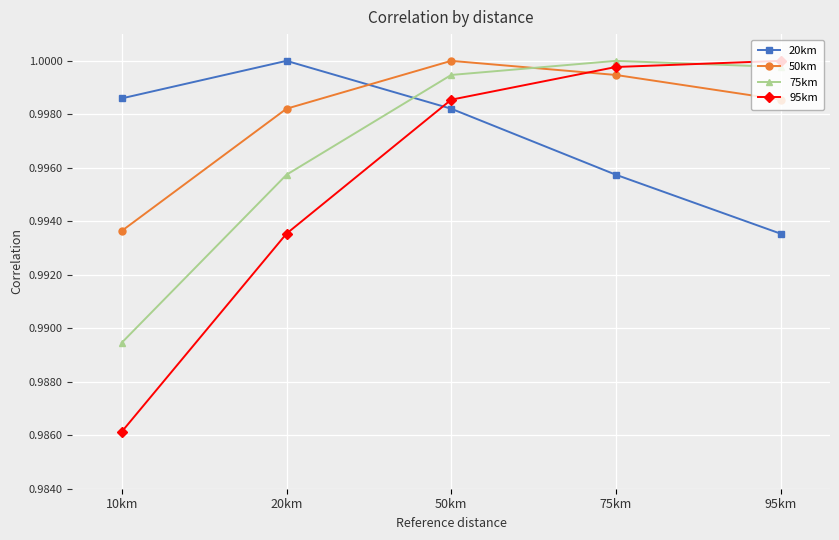

At which category is the sum across all series the highest?

50km